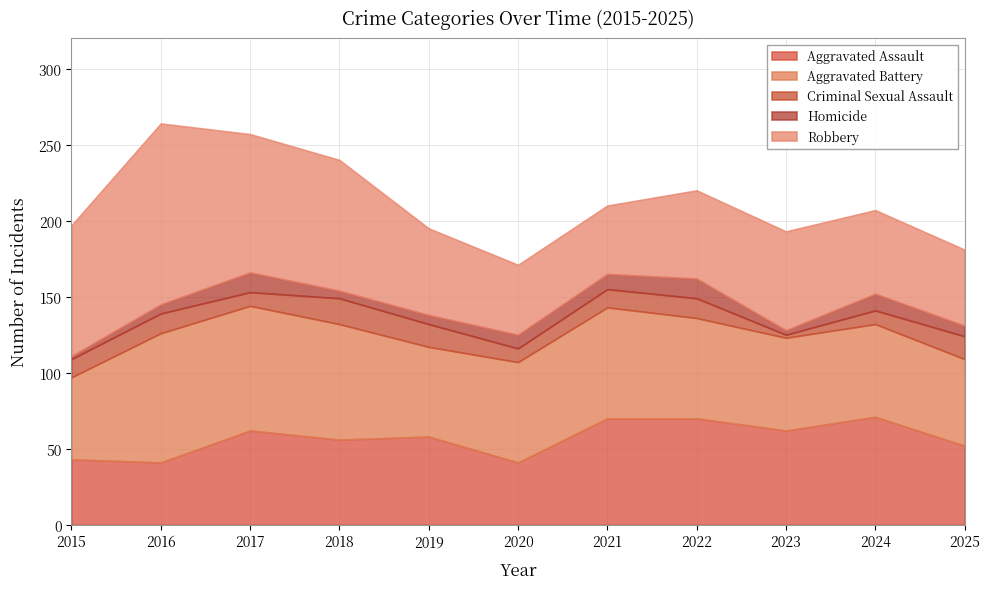

At which category does the chart reach its minimum across all series?

2023